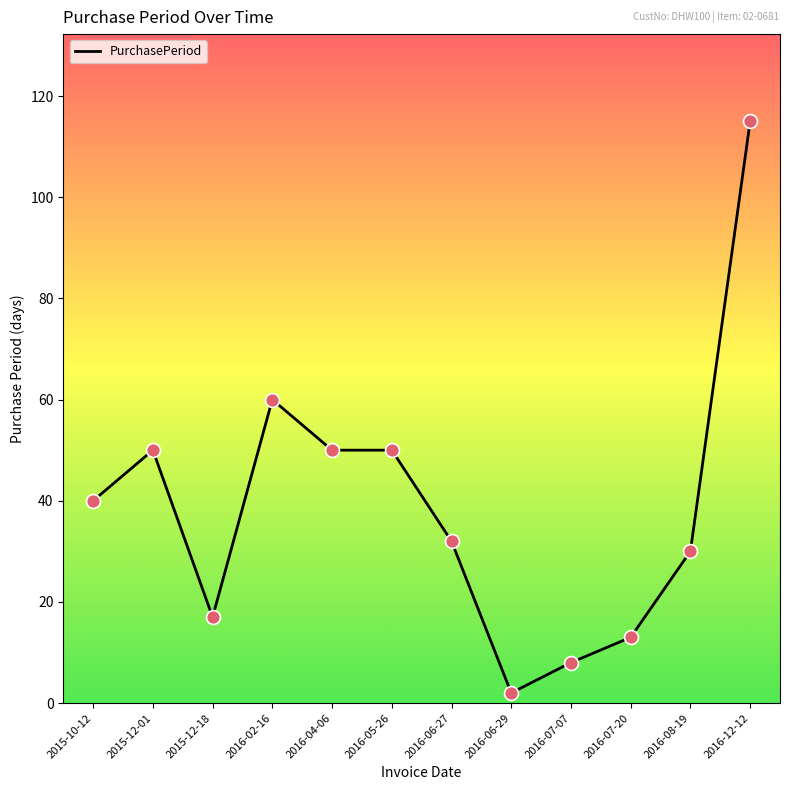

What is the change in value from 2016-05-26 to 2016-06-27?

-18